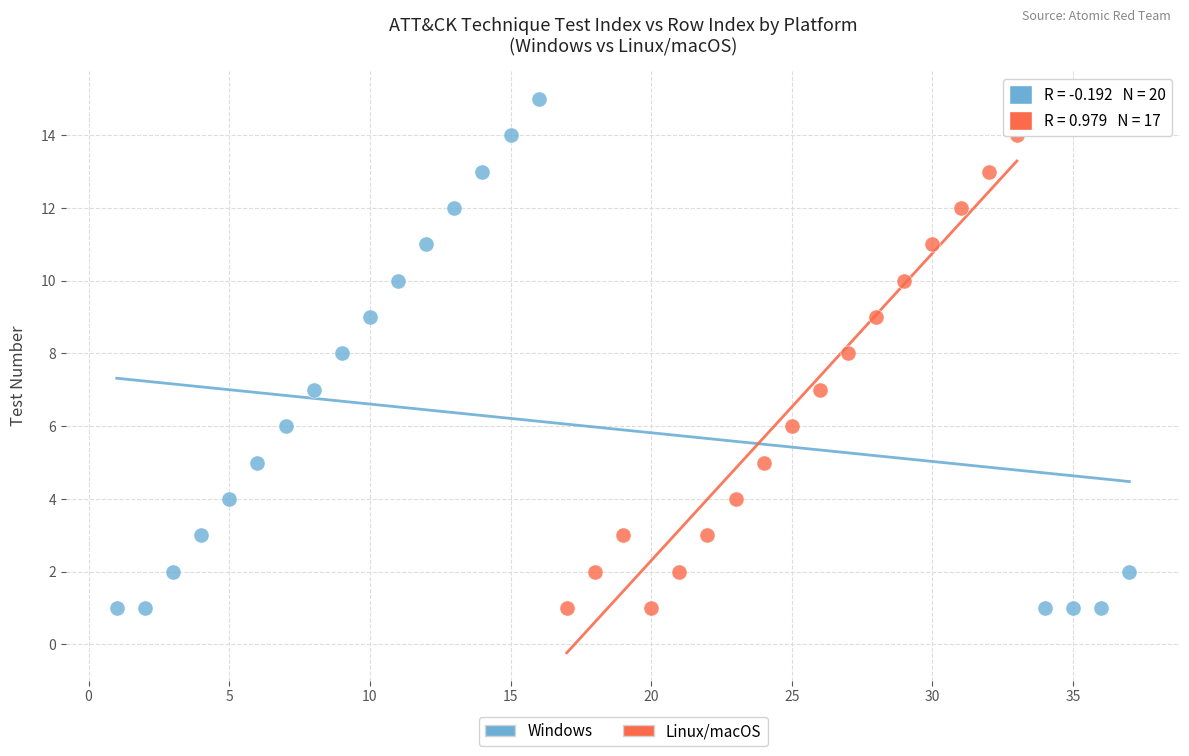

Which series has the widest spread of Y values?

Windows